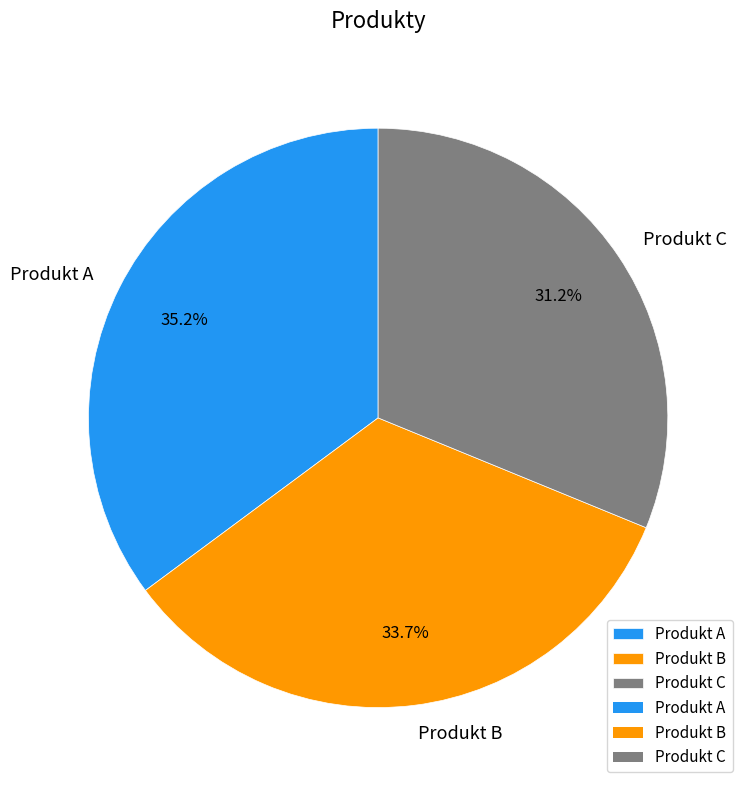

Which category has the smallest portion of the pie?

Produkt C